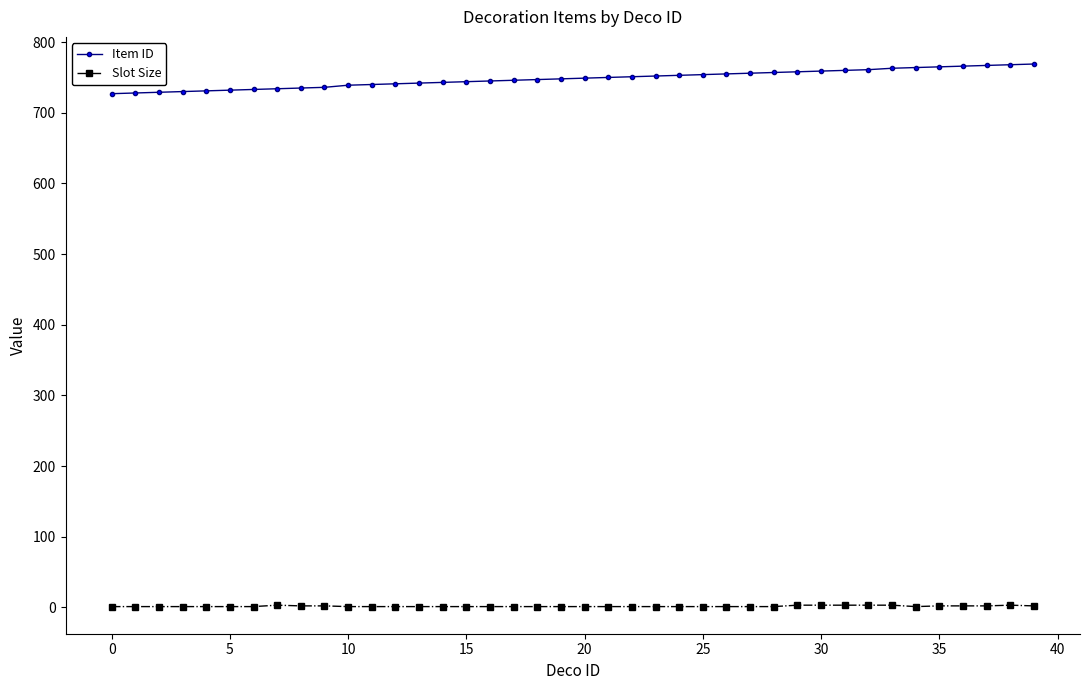

At how many categories does at least one series exceed 673?

40